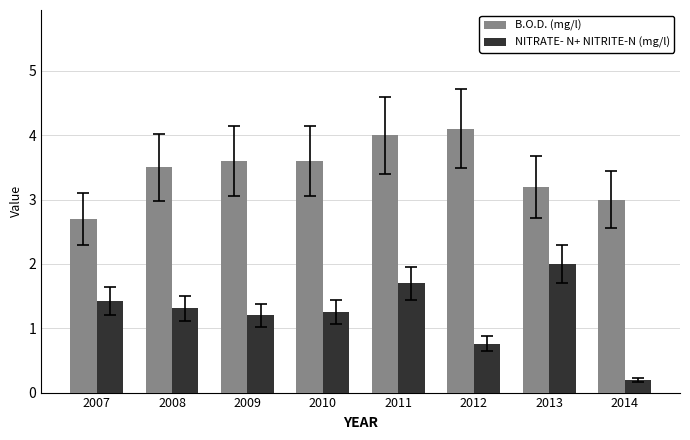

What is the difference between the highest and lowest values at 2011?

2.3